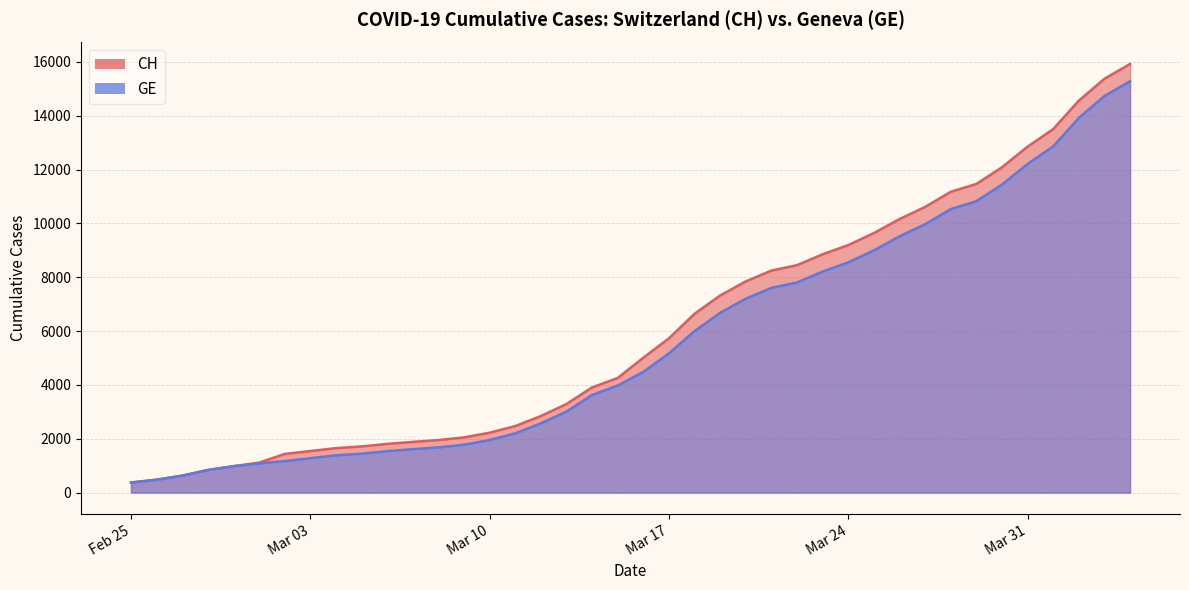

Is the value of GE at 20 greater than the value of CH at 31?

No